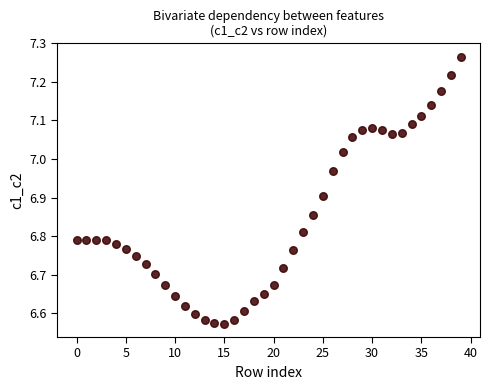

What is the range of Y values (max minus min)?

0.7